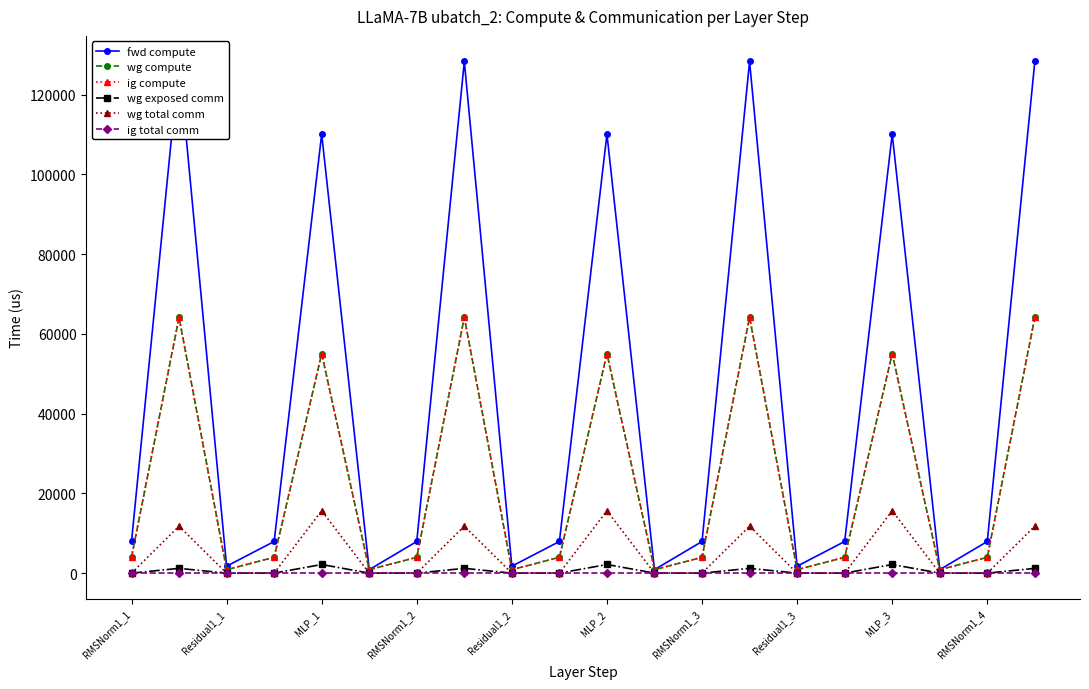

Is it true that ig compute equals 92953.6 at Residual1_1?

False